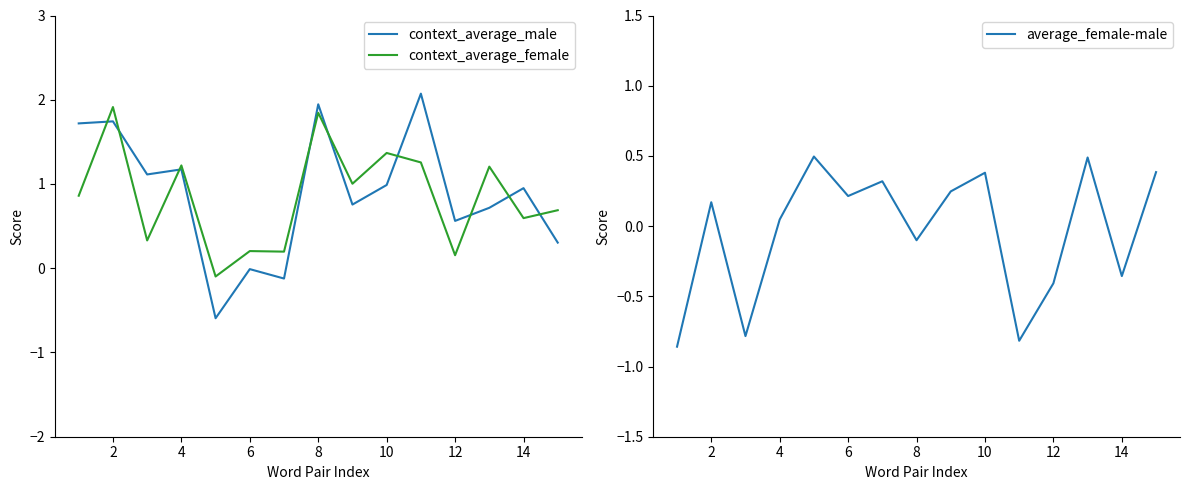

Which series has the largest range (max minus min)?

context_average_male